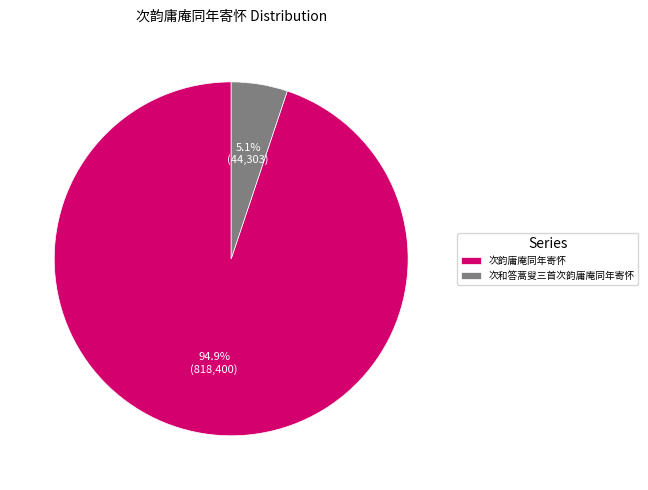

To the nearest percent, what portion does 次和答蒿叟三首次韵庸庵同年寄怀 represent?

5%